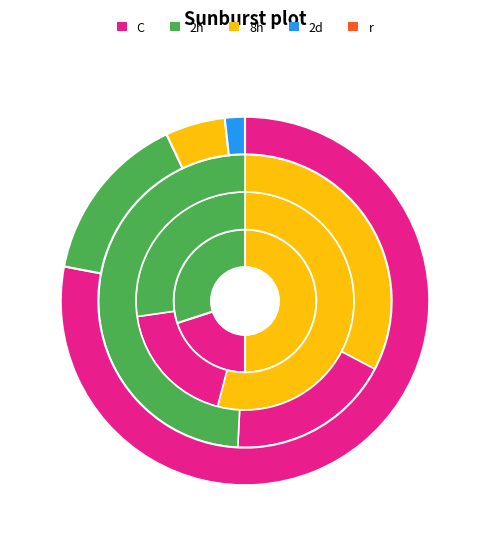

Is C the majority of the pie?

No